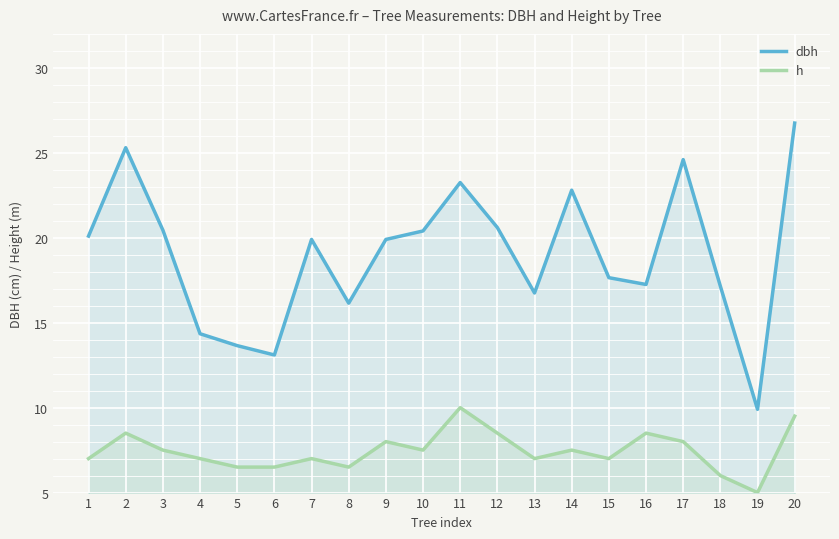

True or false: dbh and h intersect in this chart.

False